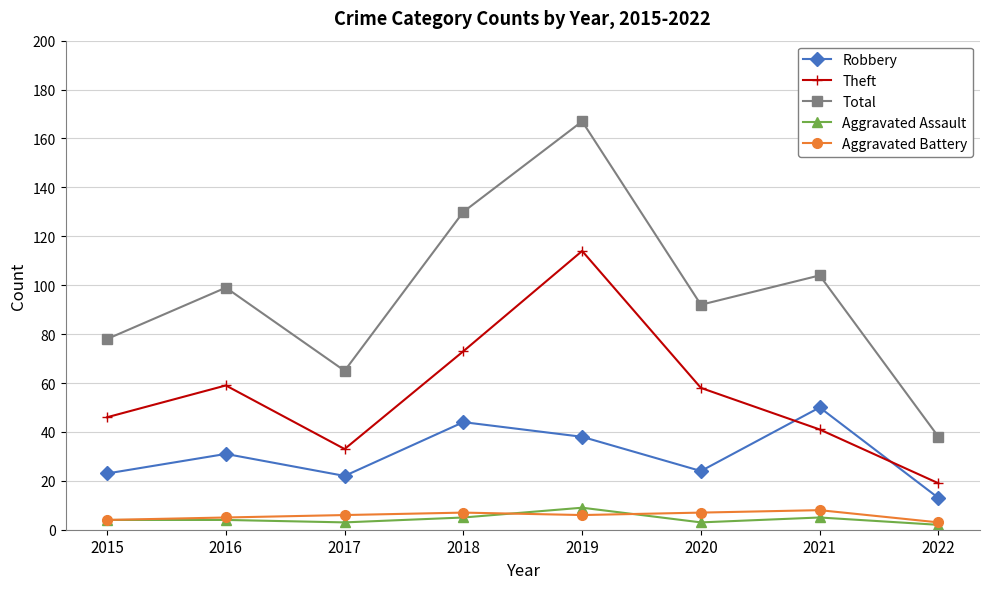

The value of Total at 2016 is 164. True or false?

False